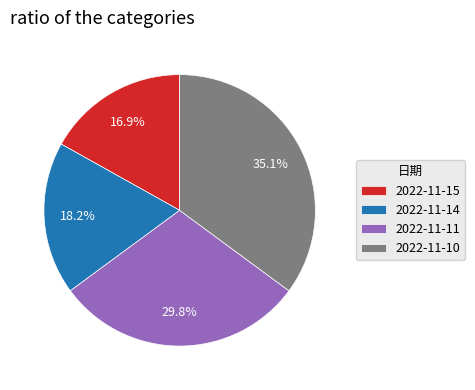

True or false: 2022-11-11 accounts for 30% of the total.

True